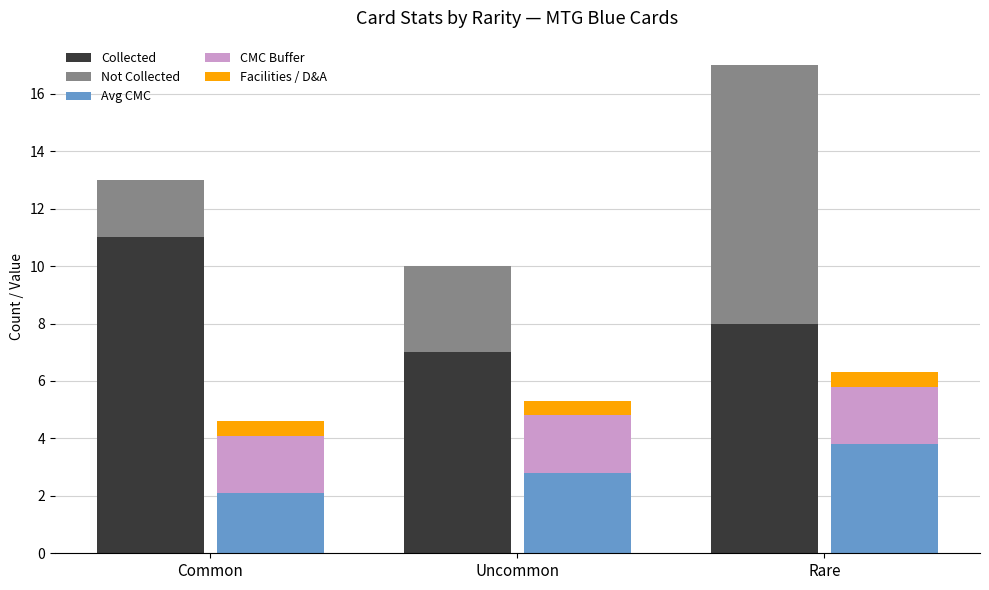

Which category has the lowest value in the Avg CMC series?

Common